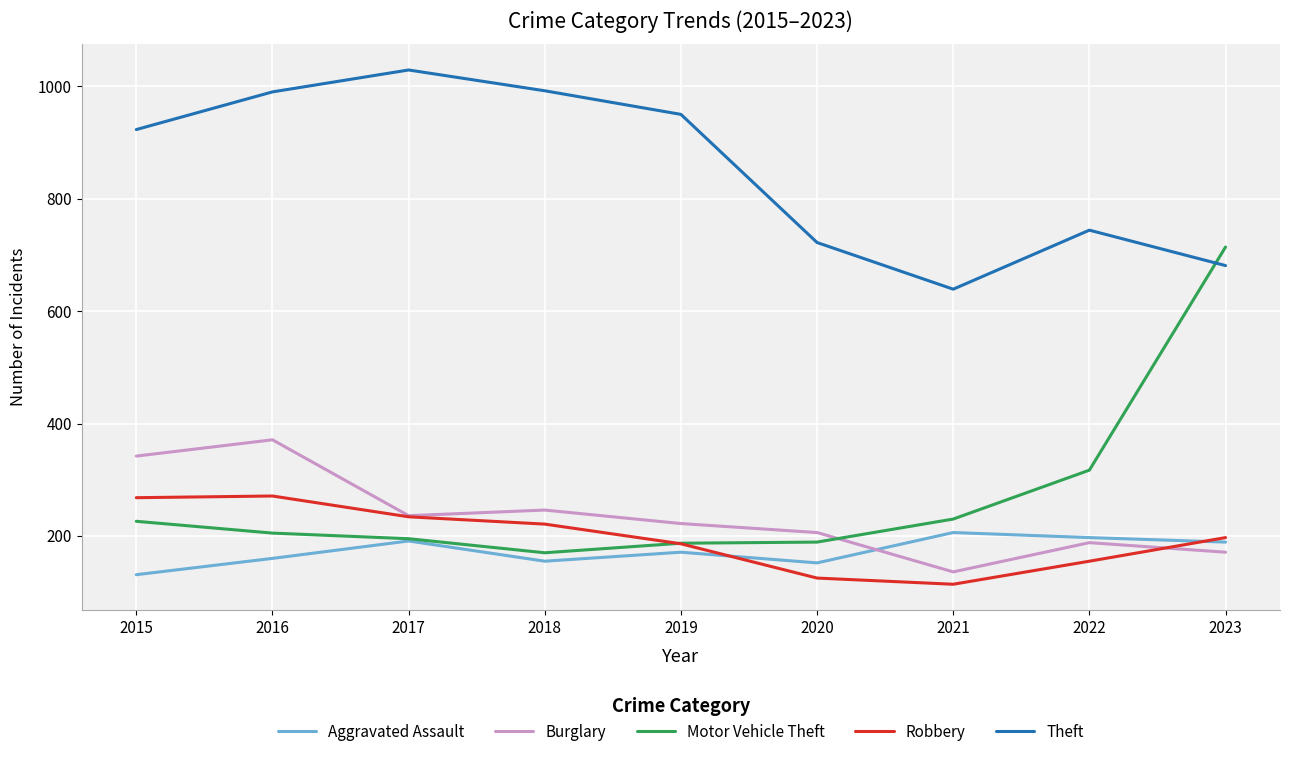

Which series has the largest total across all categories?

Theft